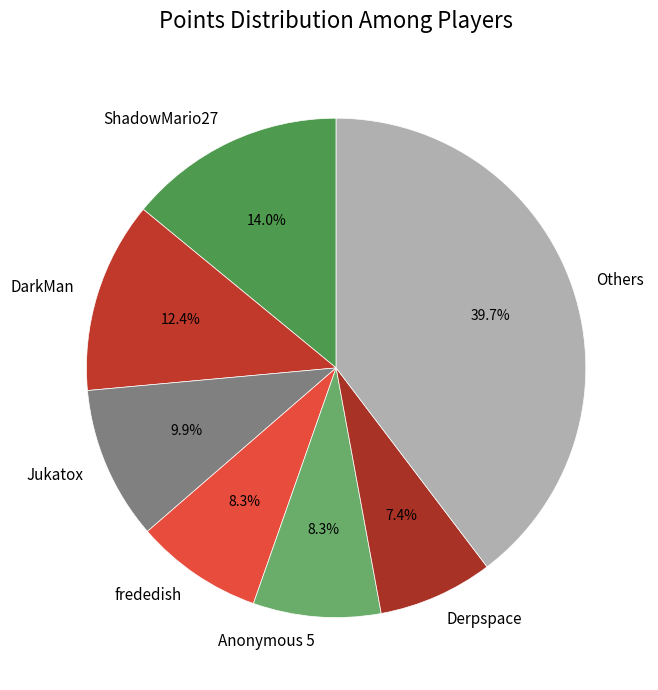

Which has a higher value, Others or DarkMan?

Others